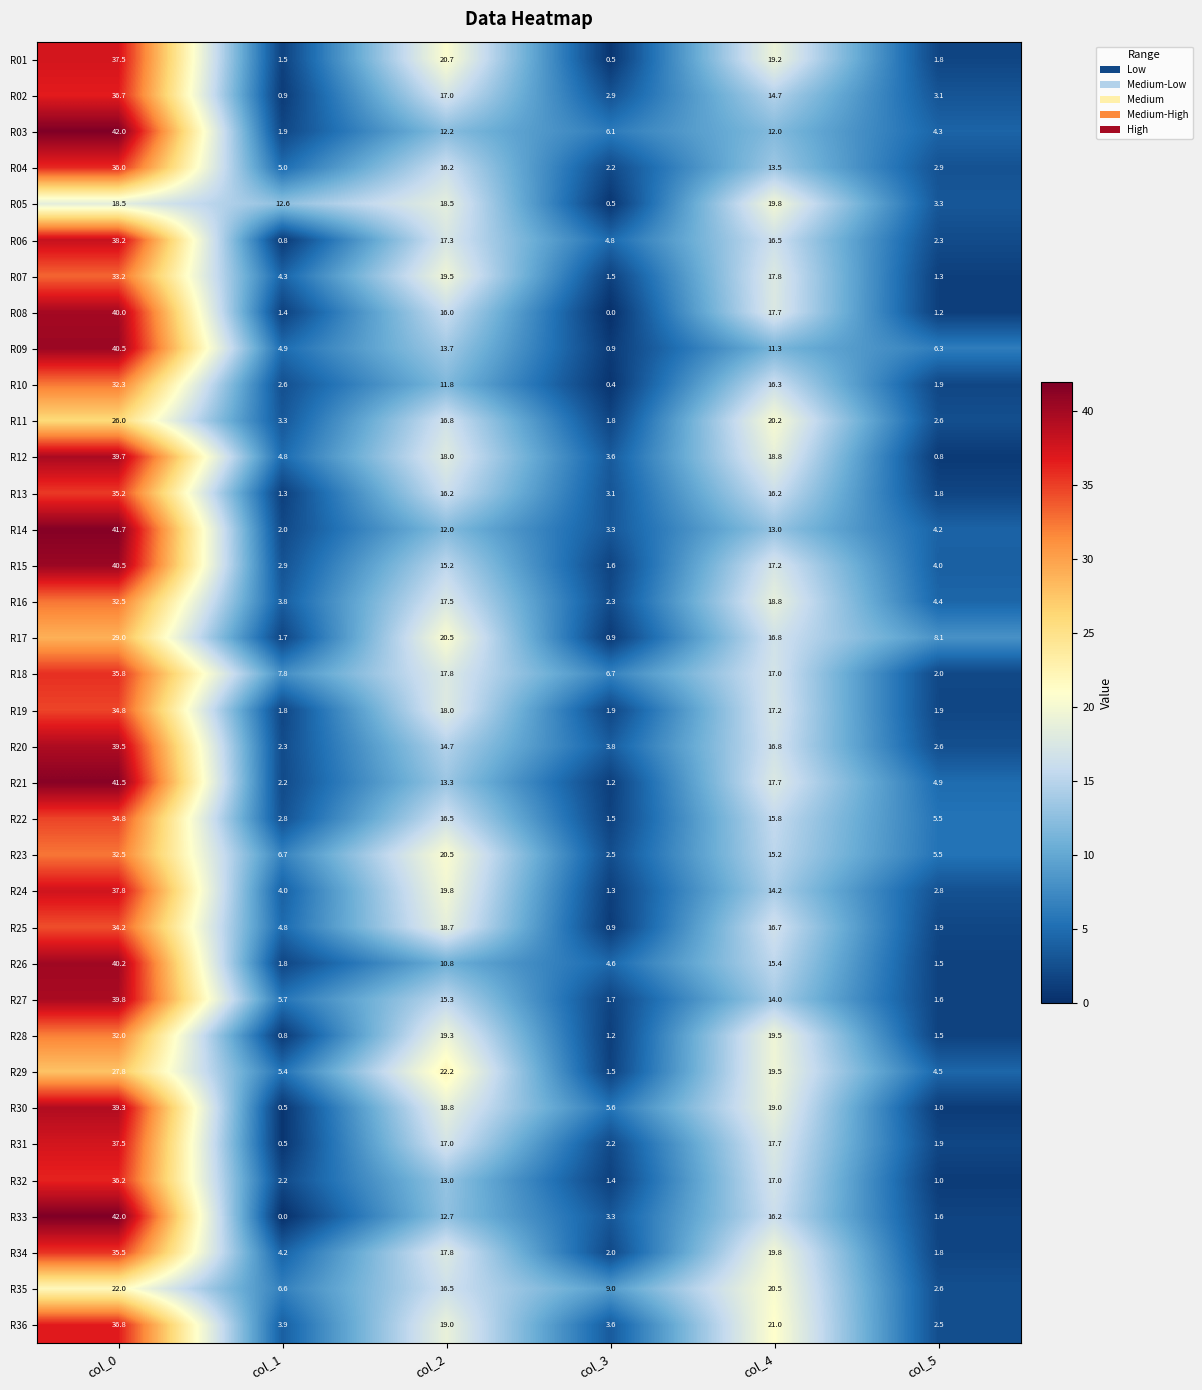

What is the average value of the R34 series?

13.5